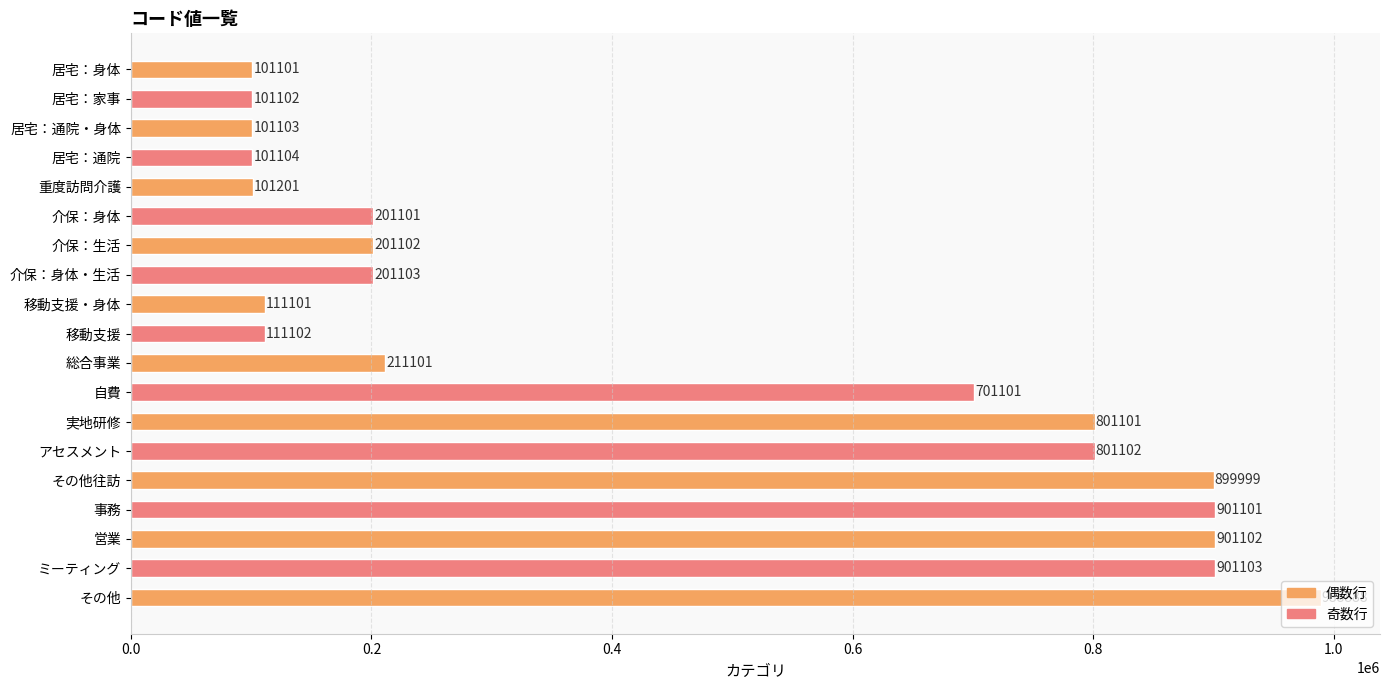

What is the change in value from 居宅：通院 to 実地研修?

+699997